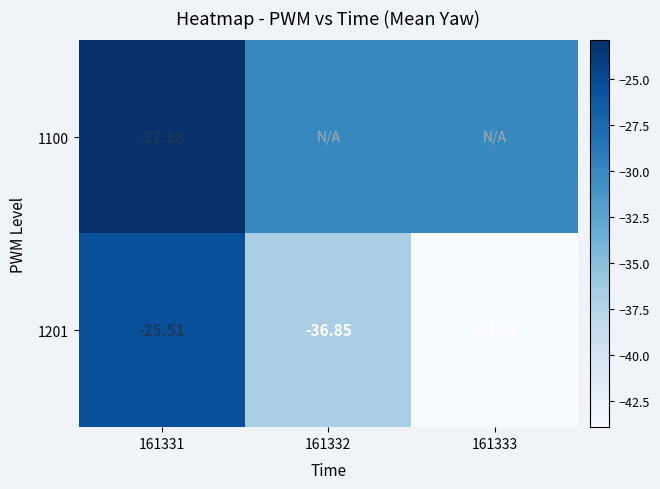

Which category has the highest value in the 1201 series?

161331